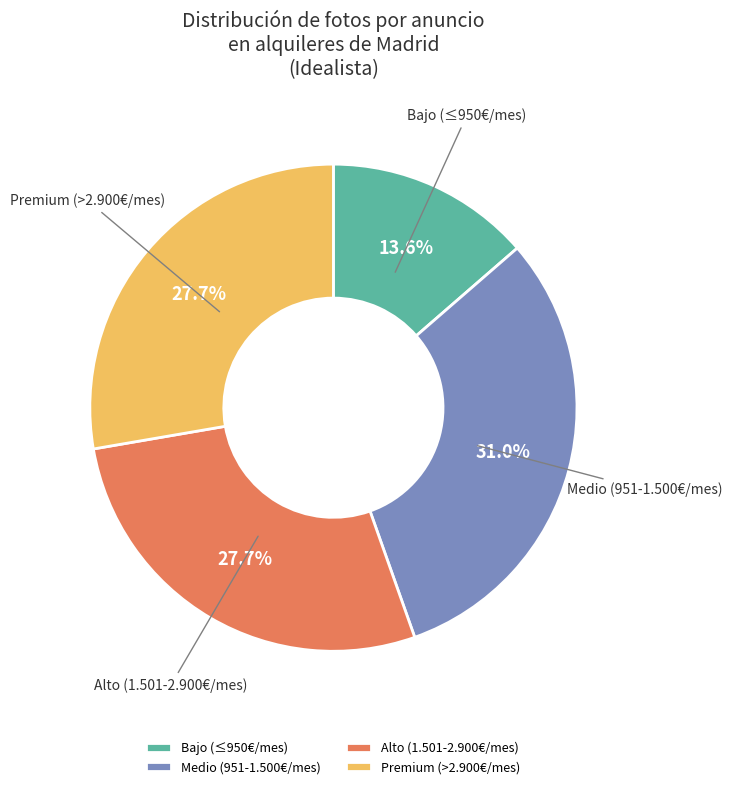

How many slices are in this pie chart?

4